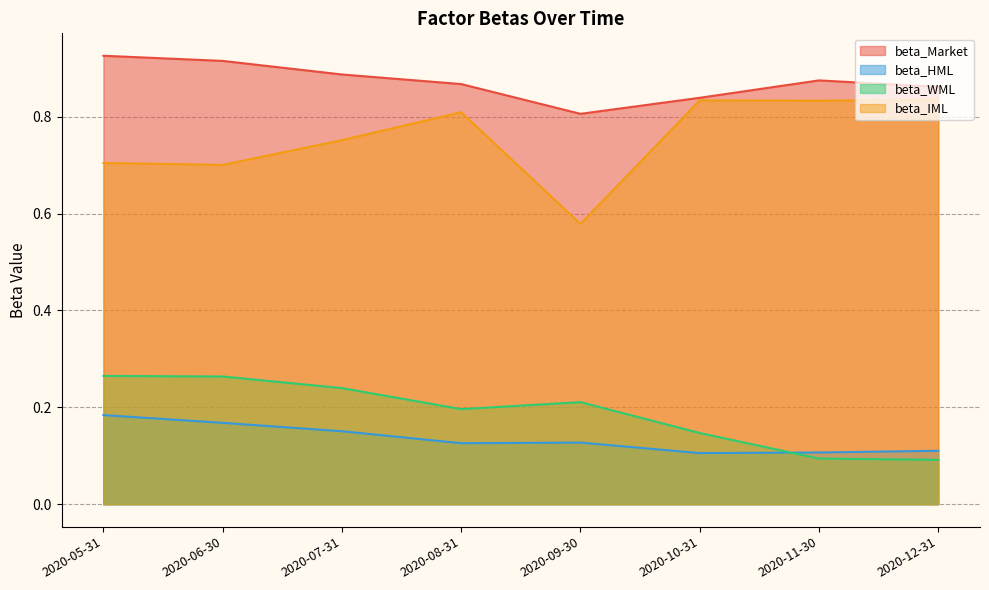

How many lines are shown in the chart?

4